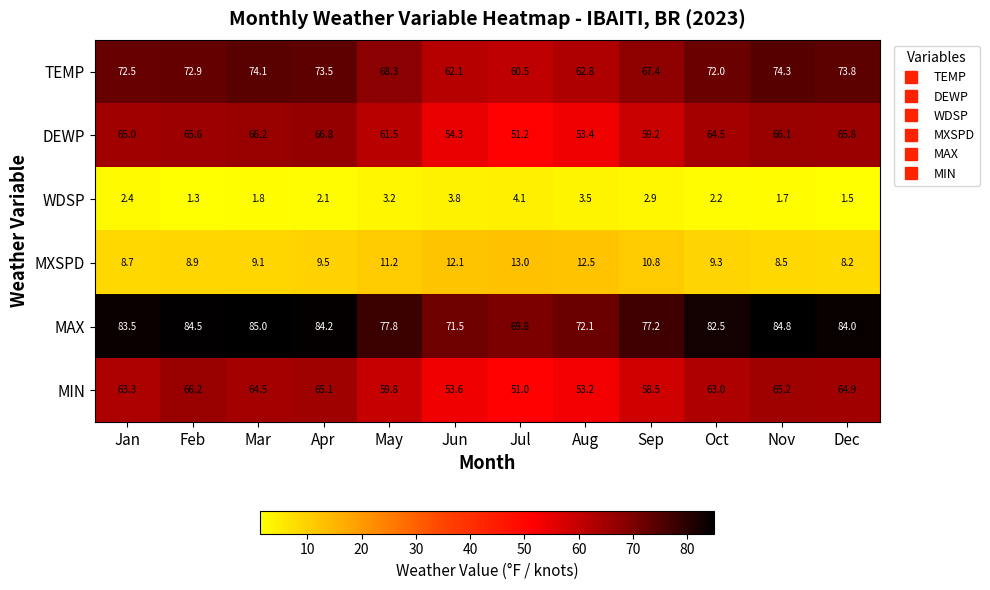

Which series has the widest spread of values?

DEWP